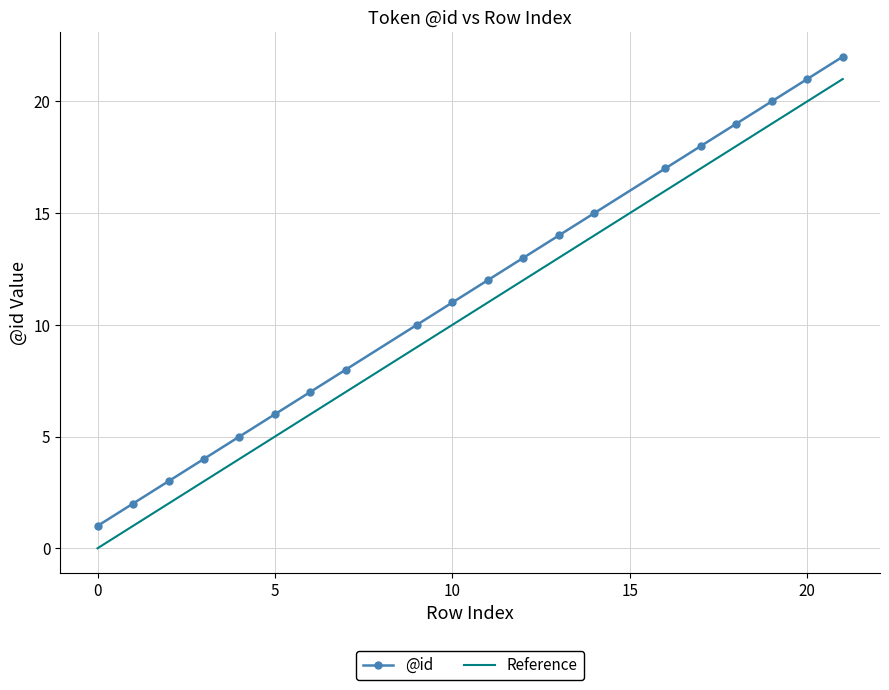

What is the value of the 12th point from the left?

13